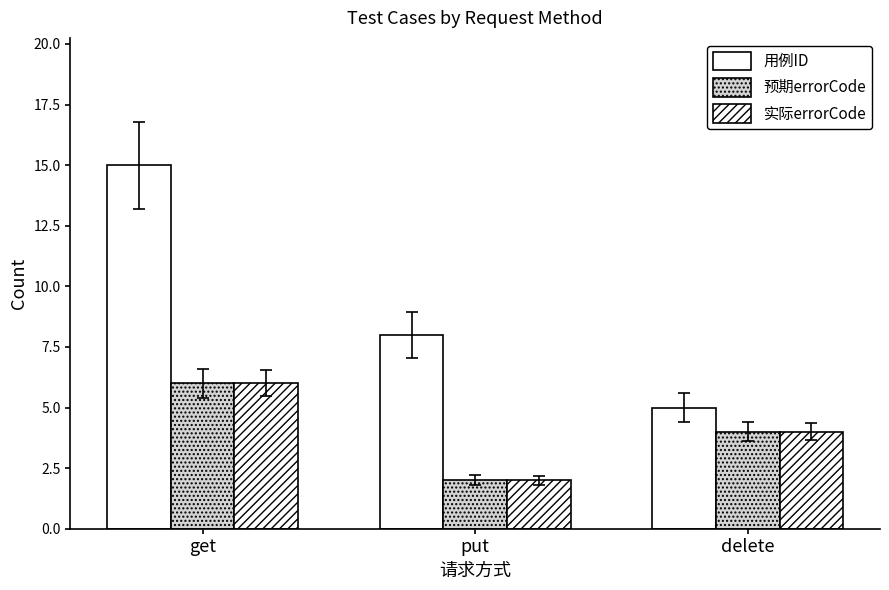

What is the maximum value for 用例ID?

15